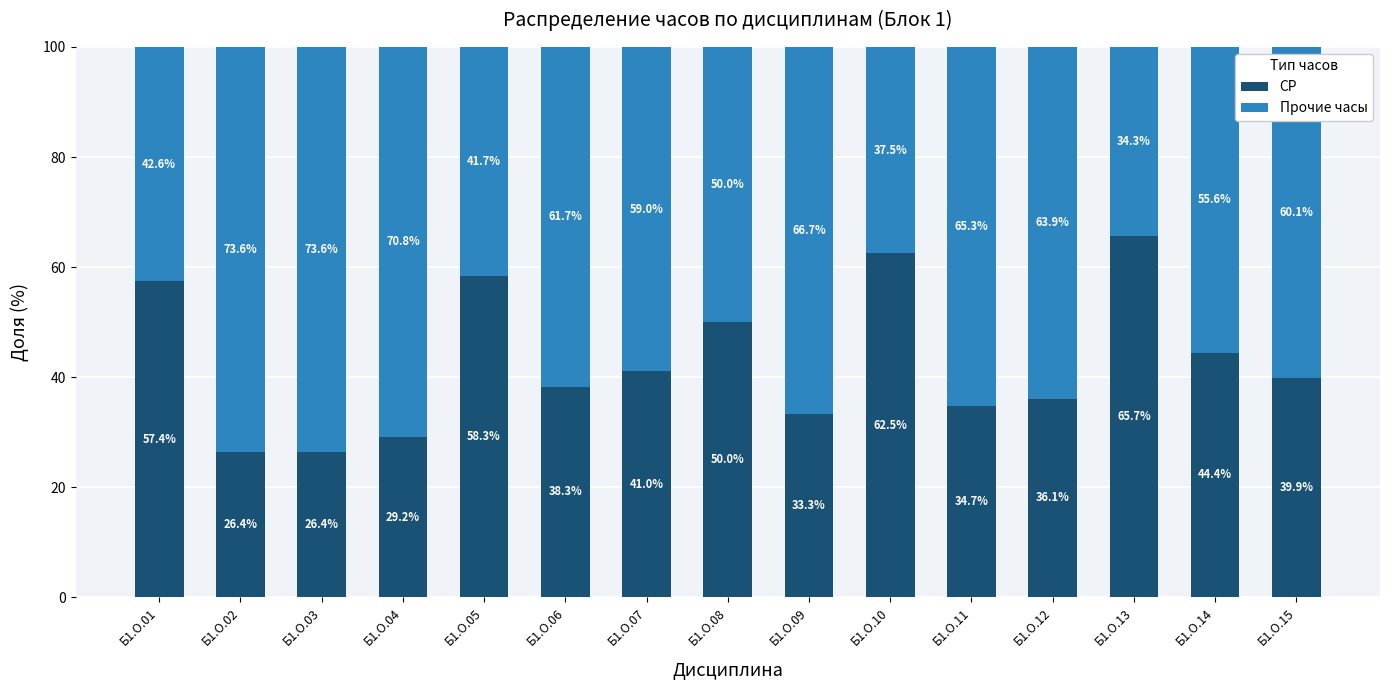

What are all the series names shown in the legend?

СР, Прочие часы